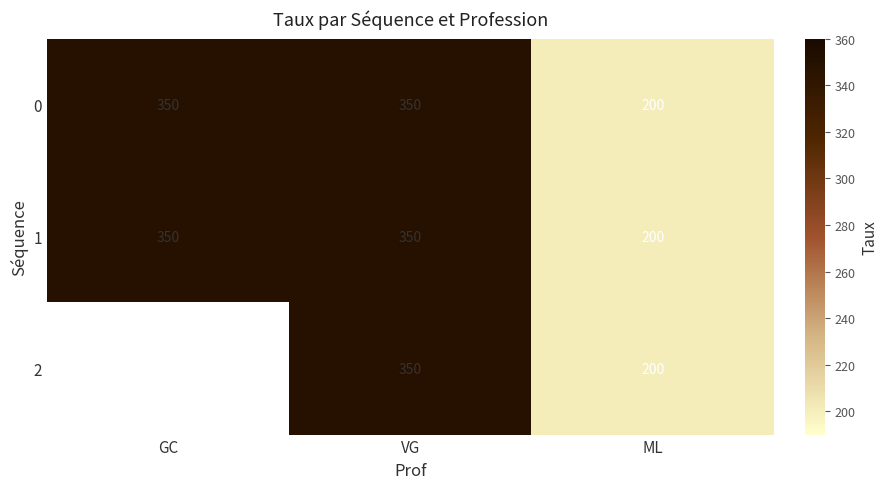

At how many categories does at least one series exceed 259?

2